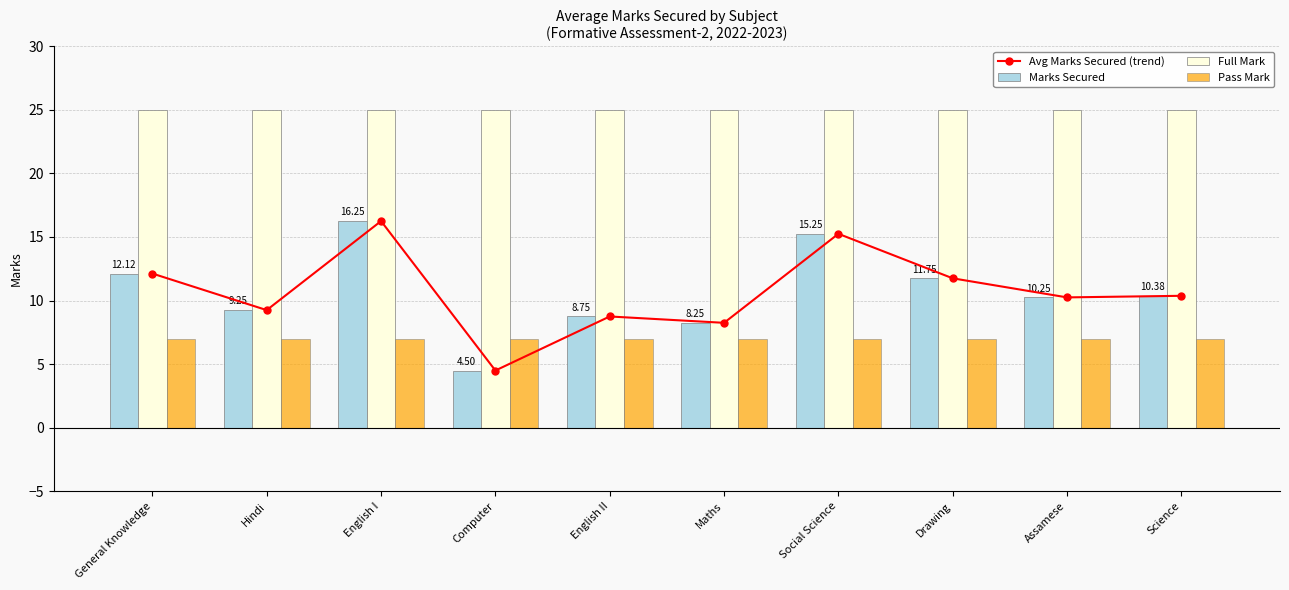

At which category is the sum across all series the highest?

English I